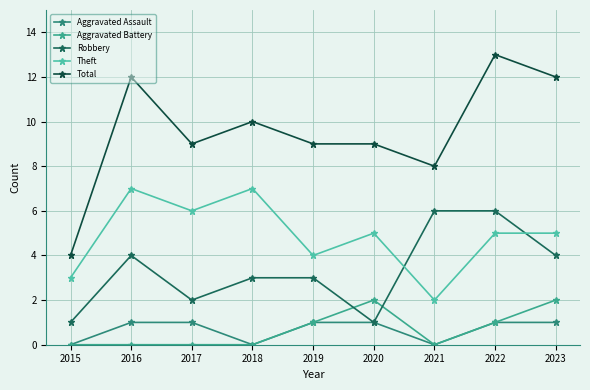

What is the sum of all Aggravated Assault values?

6